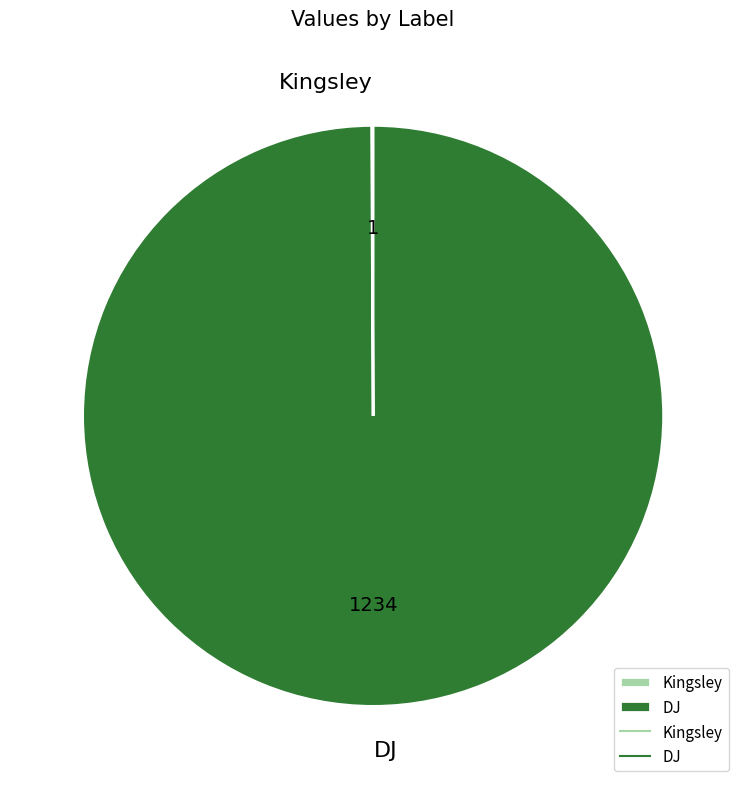

True or false: DJ accounts for 91% of the total.

False